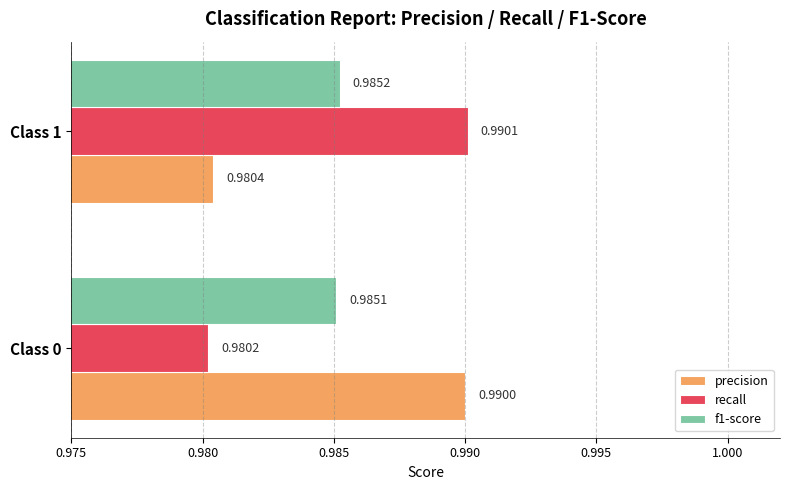

Is the value of precision at Class 1 greater than the value of recall at Class 0?

Yes